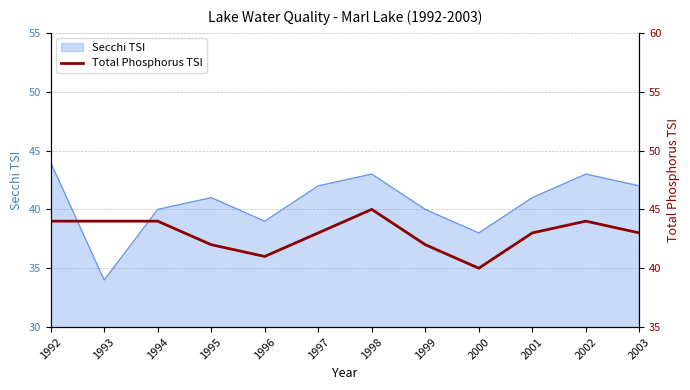

At which label does the data first exceed 43?

1992